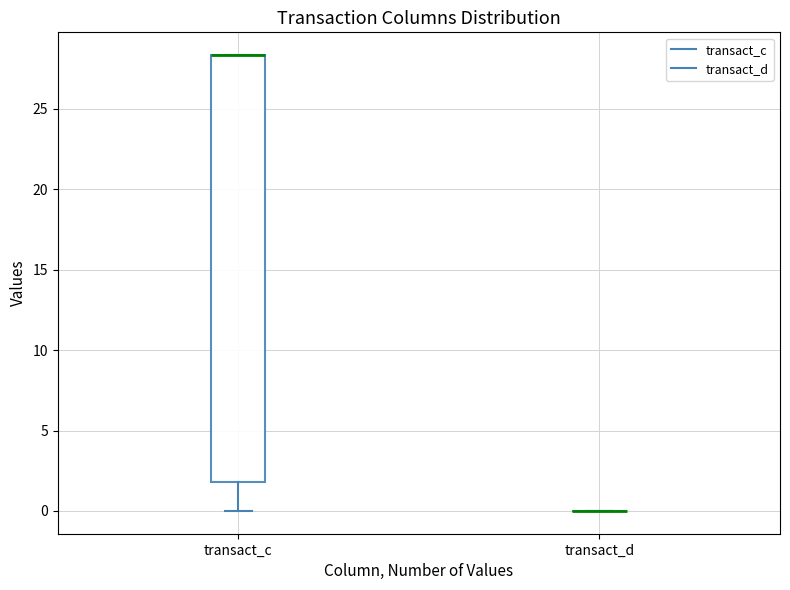

Reading left to right, read every box against the y-axis: the position of its median line, the range the box covers, and the ends of its whiskers. The values are not printed on the chart, so give them approximately, as read against the axis.

transact_c: median 28.5 (drawn on the box's upper edge), box 2.0 to 28.5, whiskers 0.0 to 28.5
transact_d: box collapsed to a line at 0.0, whiskers 0.0 to 0.0